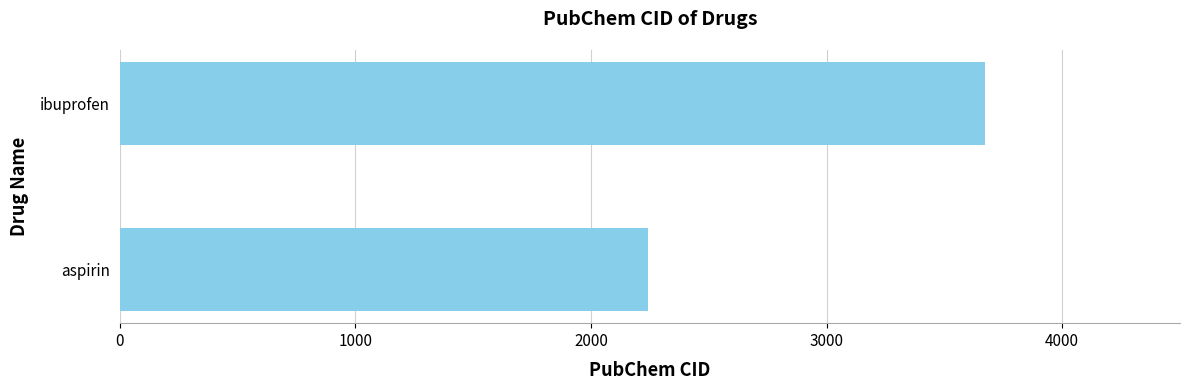

Reading bottom to top, list all the values displayed in this chart.

aspirin=2244	ibuprofen=3672